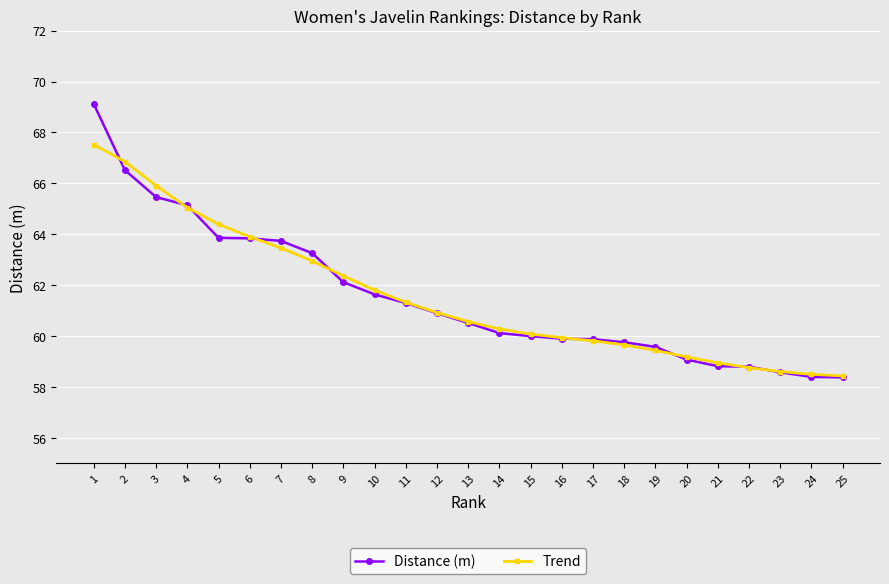

How many data points does each series have?

25